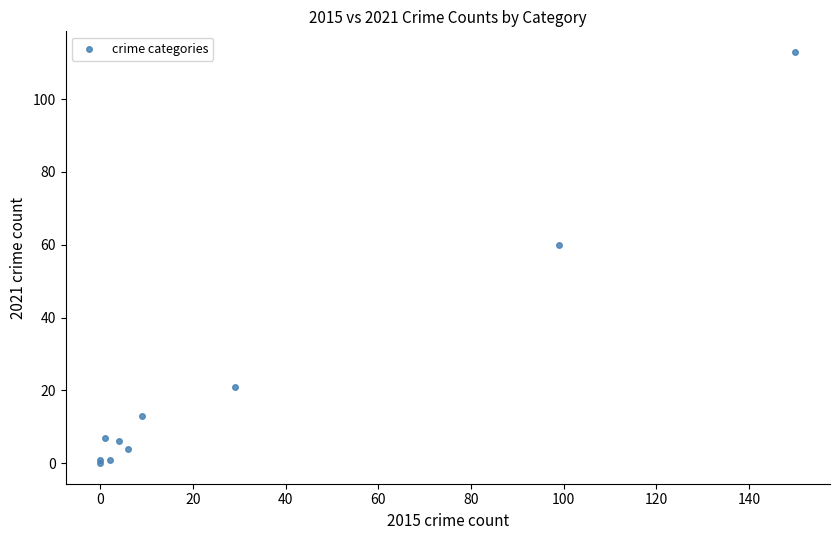

What Y value in the scatter plot is closest to 56?

60